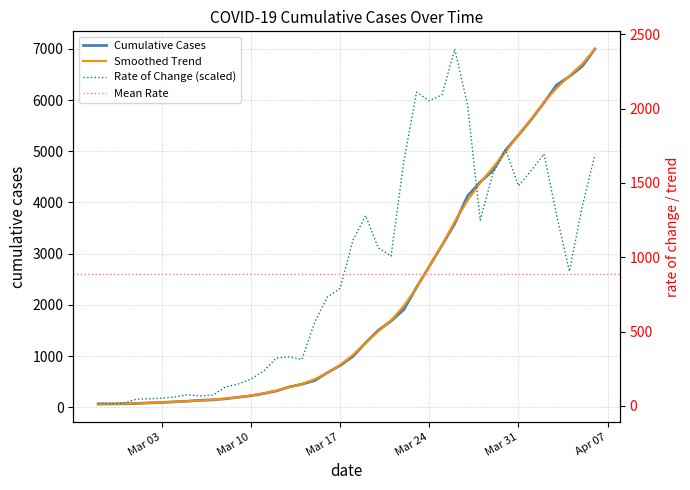

Is it true that the value at 2020-03-14 is 452?

True